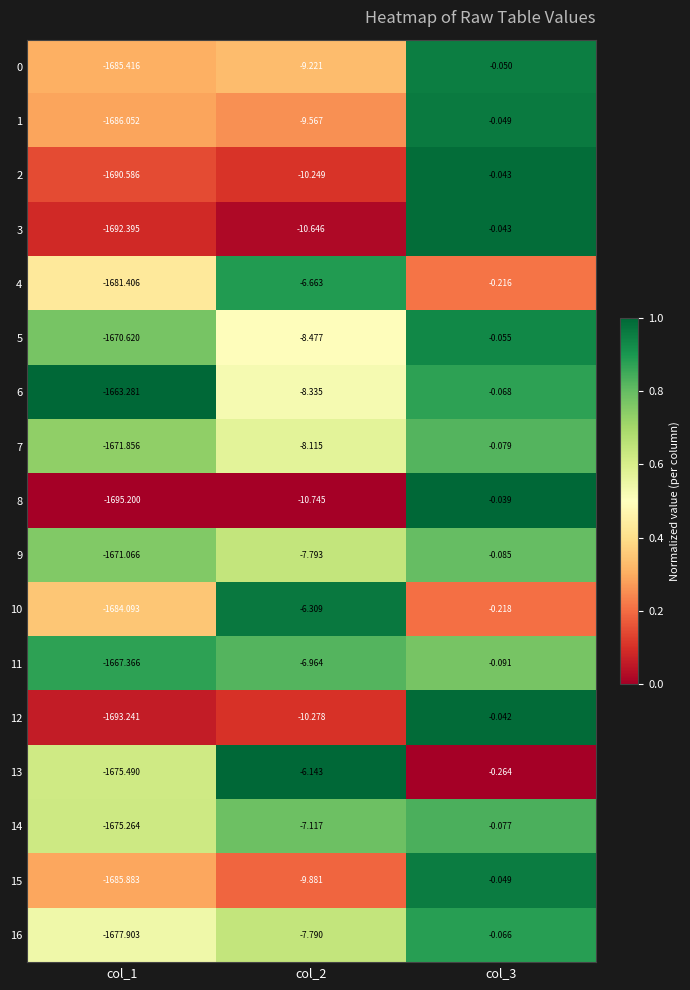

Is the value of 10 at col_3 greater than the value of 5 at col_3?

No